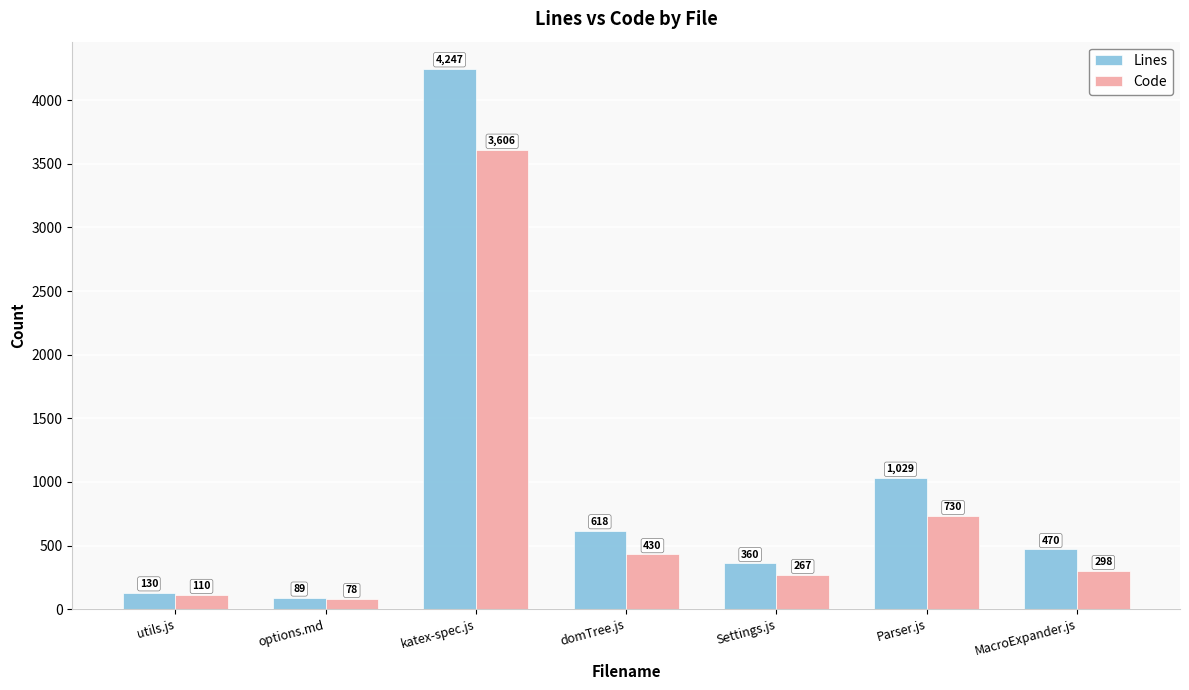

What is the maximum value shown in the chart?

4247